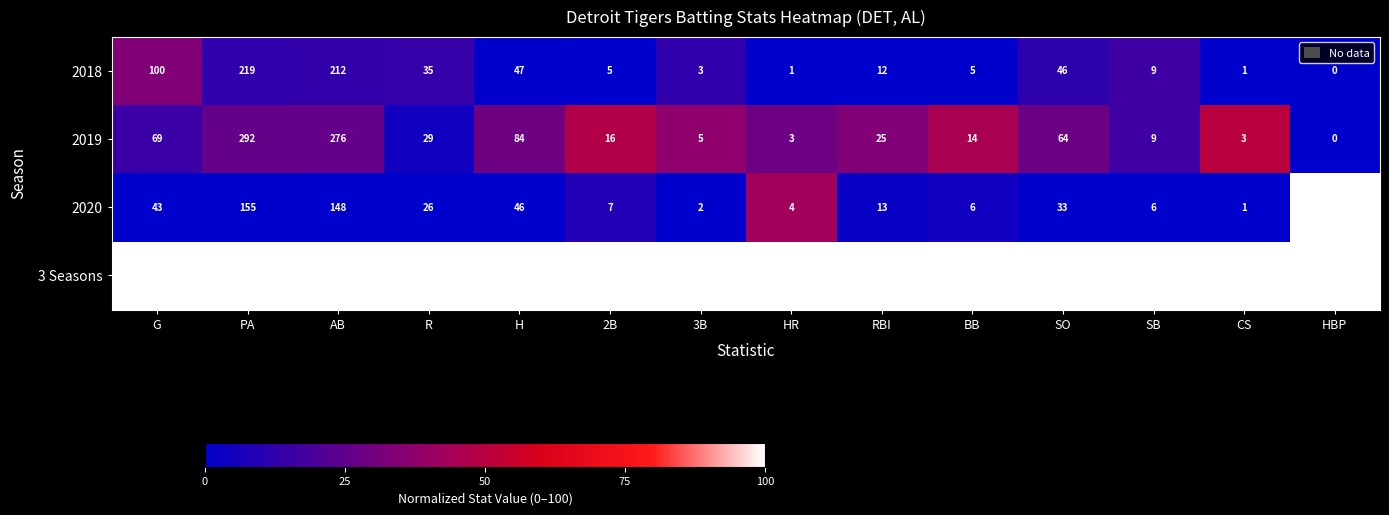

The value of 2019 at SB is 13. True or false?

False